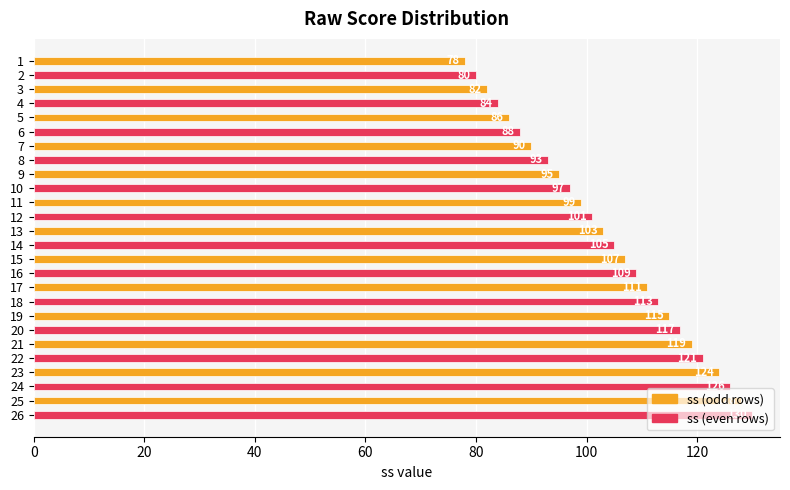

What is the difference between the maximum and minimum values?

52